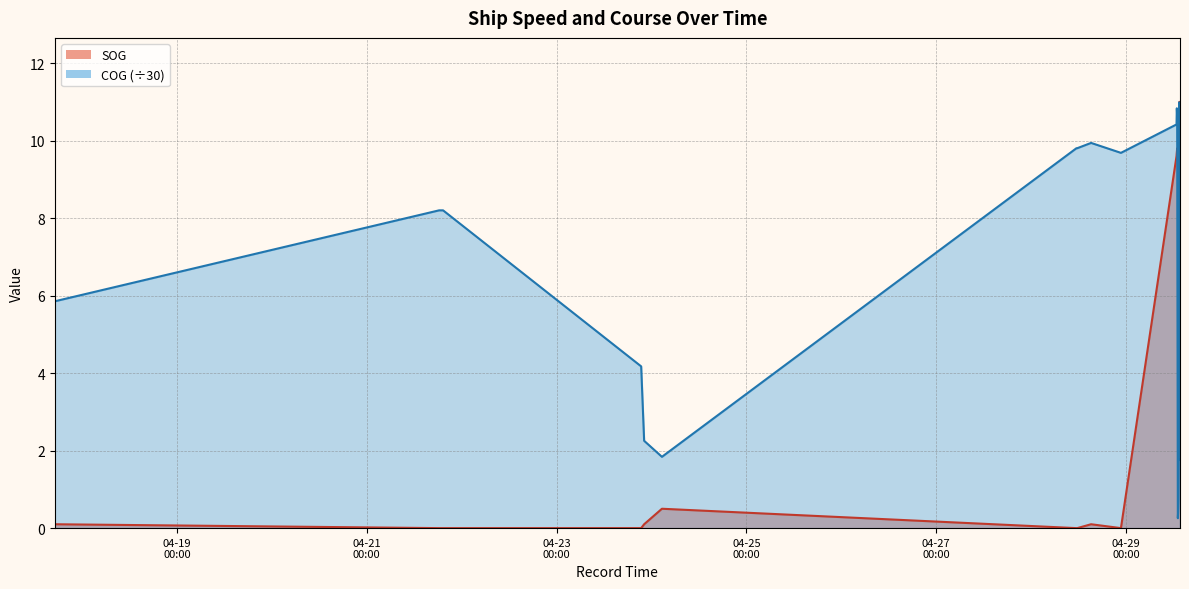

What are all the series names shown in the legend?

SOG, COG